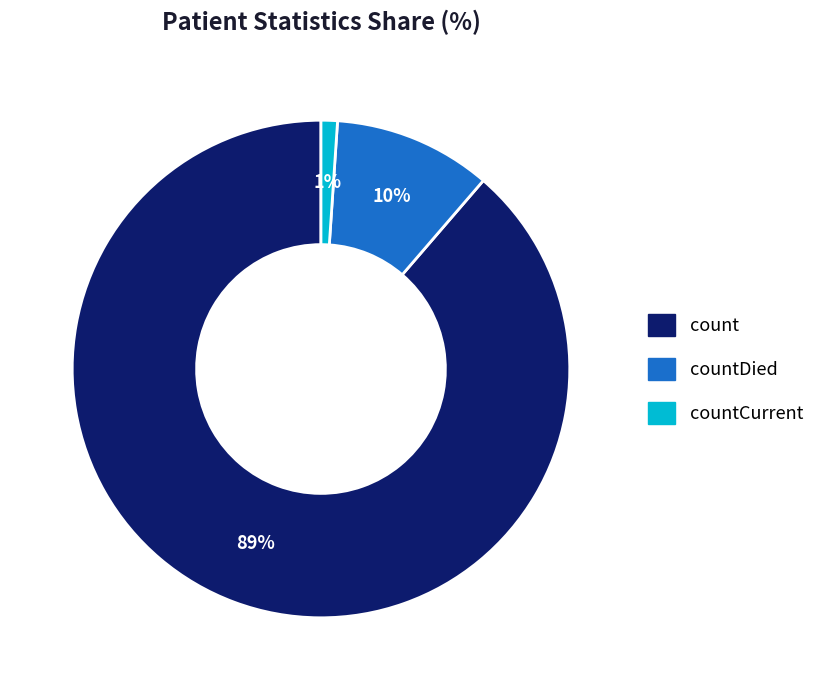

To the nearest percent, what is the difference between the count and countCurrent slice percentages?

88%